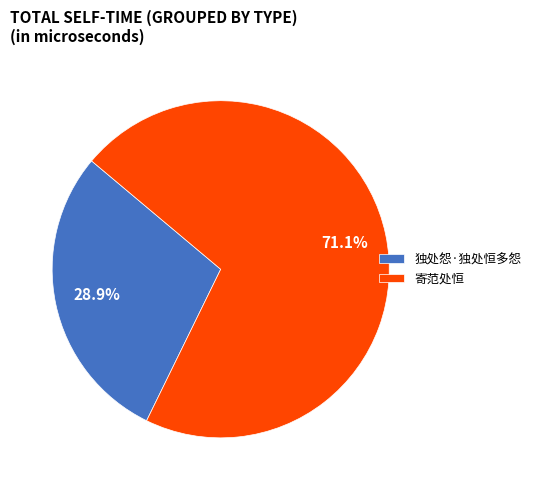

Which slice is the largest?

寄范处恒